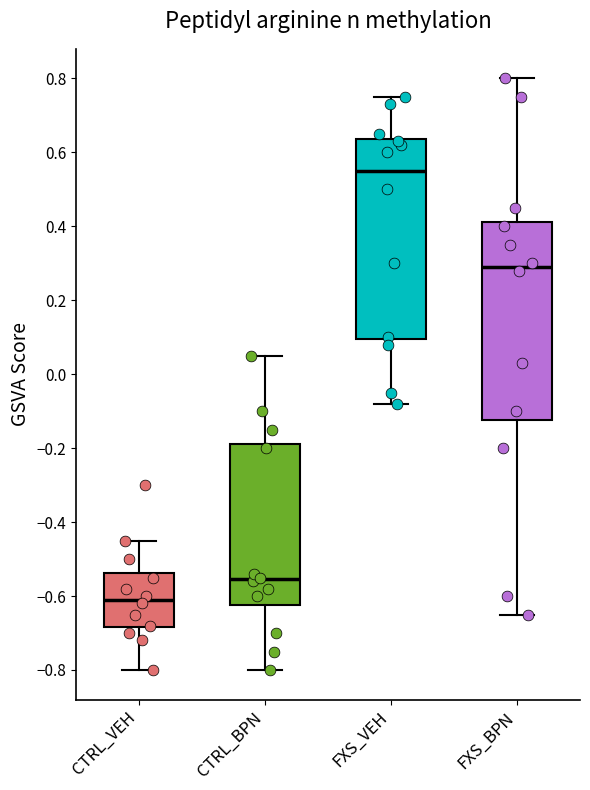

Where is the upper edge of the box for FXS_BPN on the y-axis? The values are not printed on the chart, so give them approximately, as read against the axis.

0.42